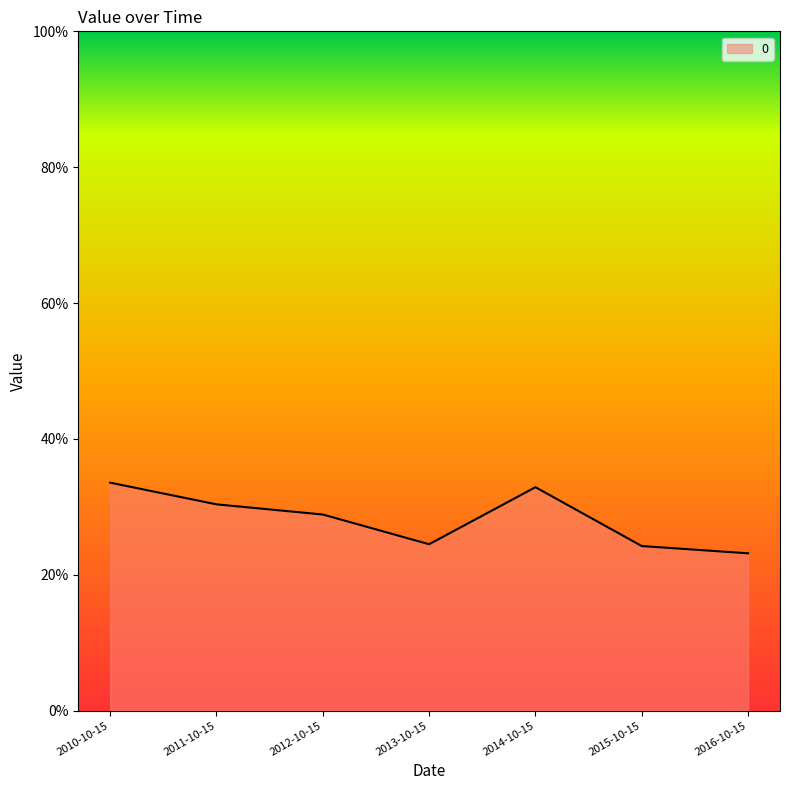

True or false: the data shows 0.3 at 2010-10-15.

True